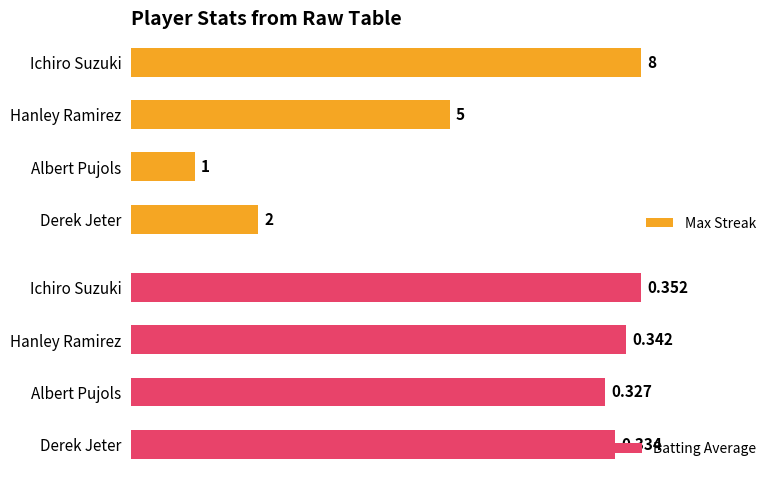

At which label does Max Streak reach its peak?

Ichiro Suzuki